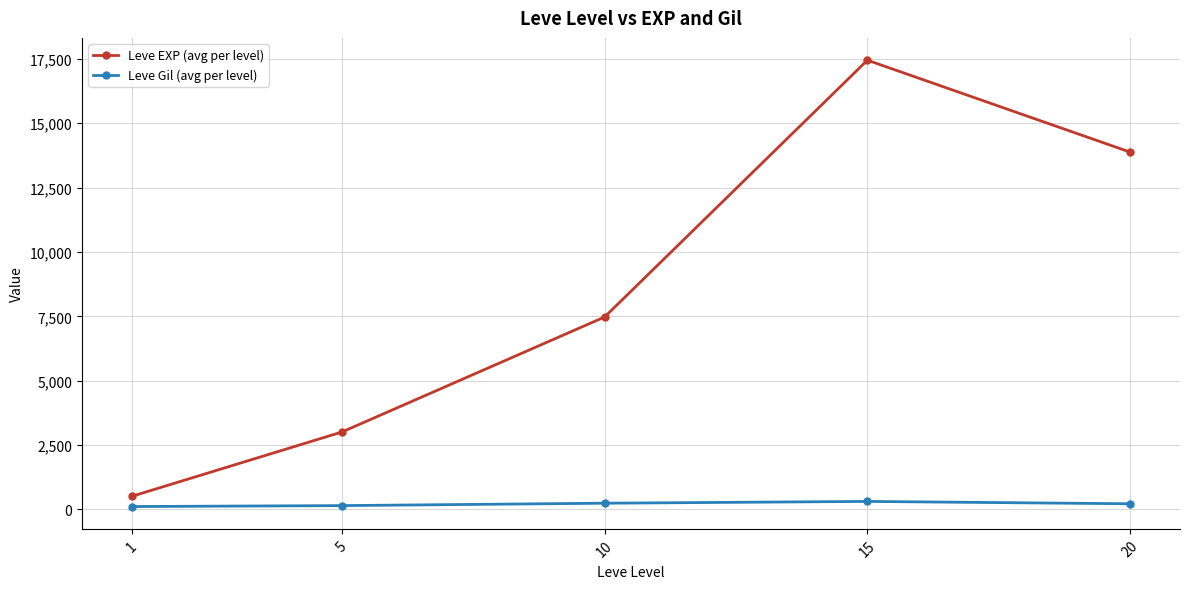

What is the maximum value shown in the chart?

17445.0